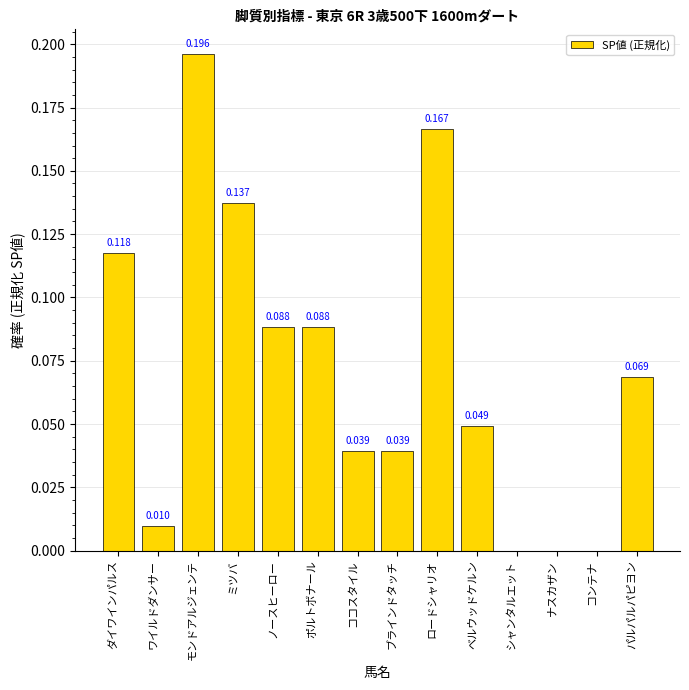

Which category has the highest value across all series?

モンドアルジェンテ